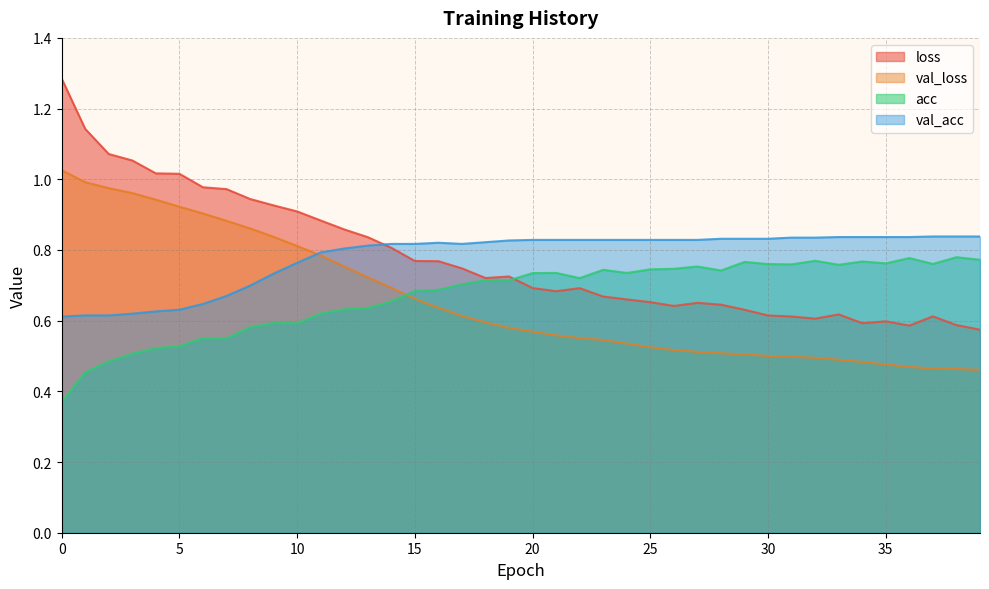

The value of val_acc at 19 is 1.2. True or false?

False